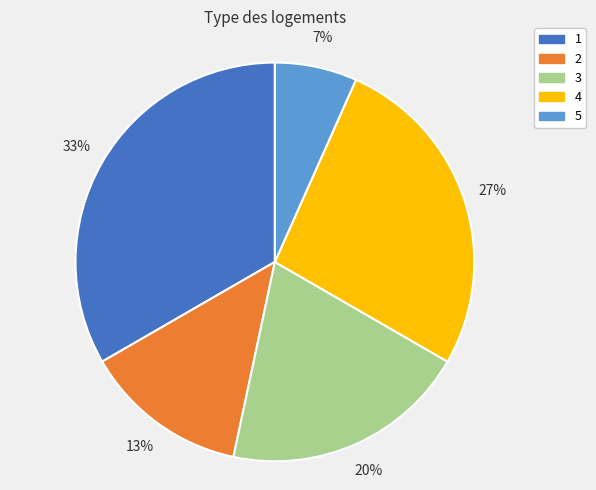

How many slices are in this pie chart?

5